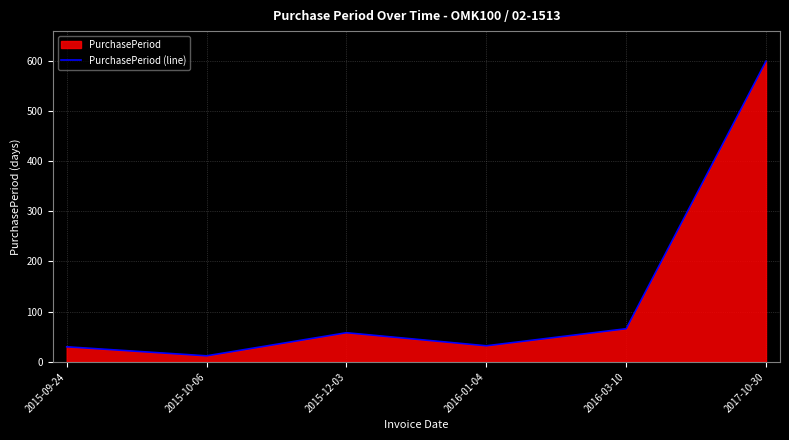

Where is the data nearest to the value 305?

2016-03-10